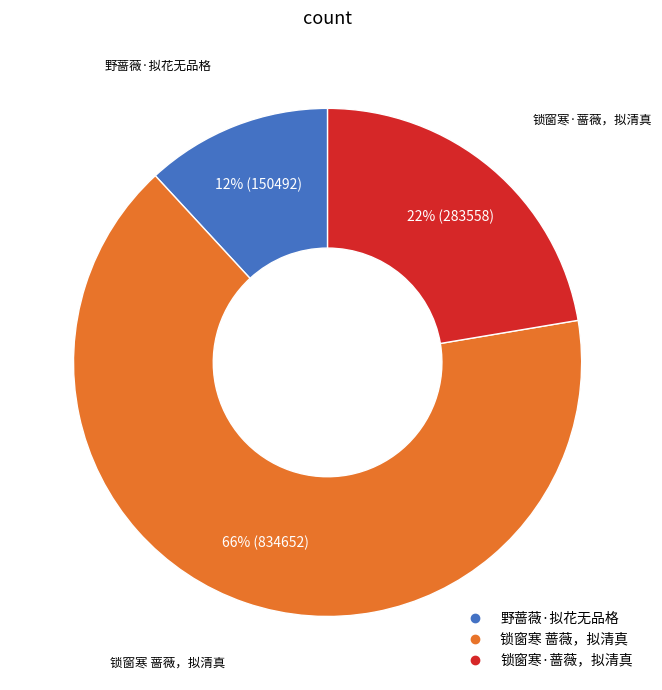

To the nearest percent, what is the combined percentage of 野蔷薇·拟花无品格 and 锁窗寒·蔷薇，拟清真?

34%